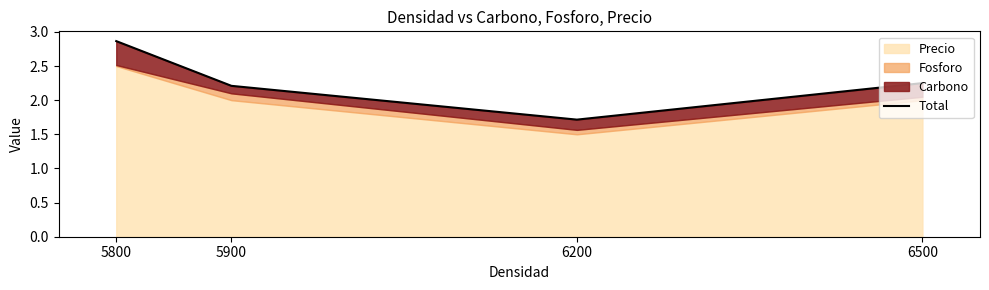

What is the greatest value displayed?

2.9